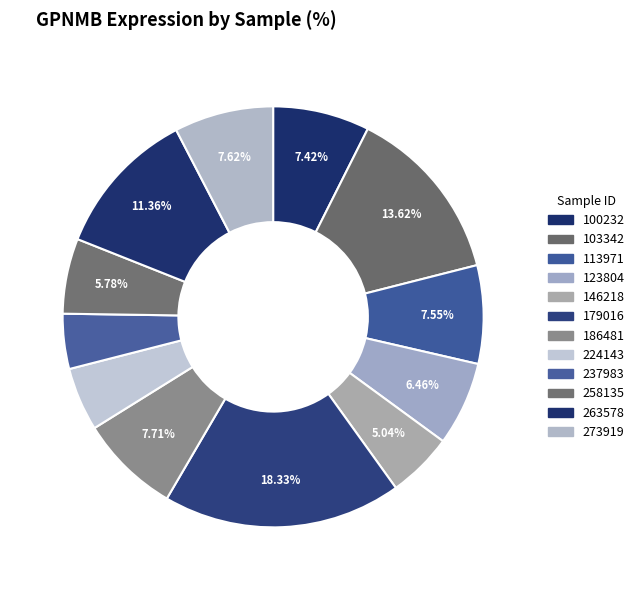

To the nearest percent, what percentage of the pie is 258135?

6%